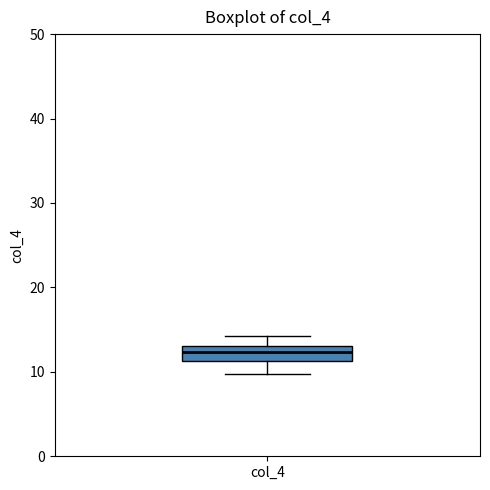

Read this box plot against the y-axis: the position of the median line, the range covered by the box, and the ends of both whiskers. The values are not printed on the chart, so give them approximately, as read against the axis.

median 12, box 11 to 13, whiskers 10 to 14